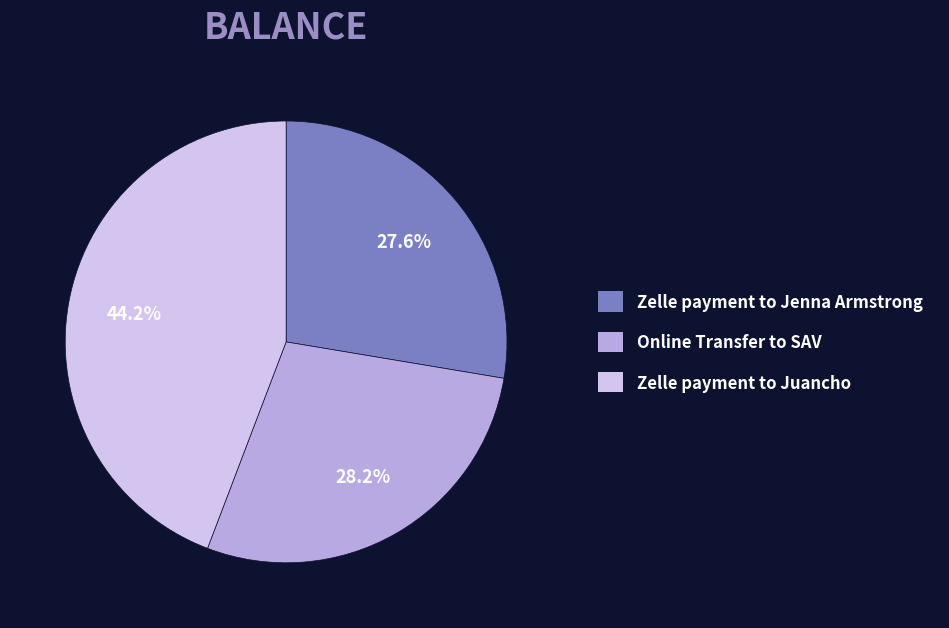

Do Online Transfer to SAV and Zelle payment to Juancho together represent more than half of the pie?

Yes